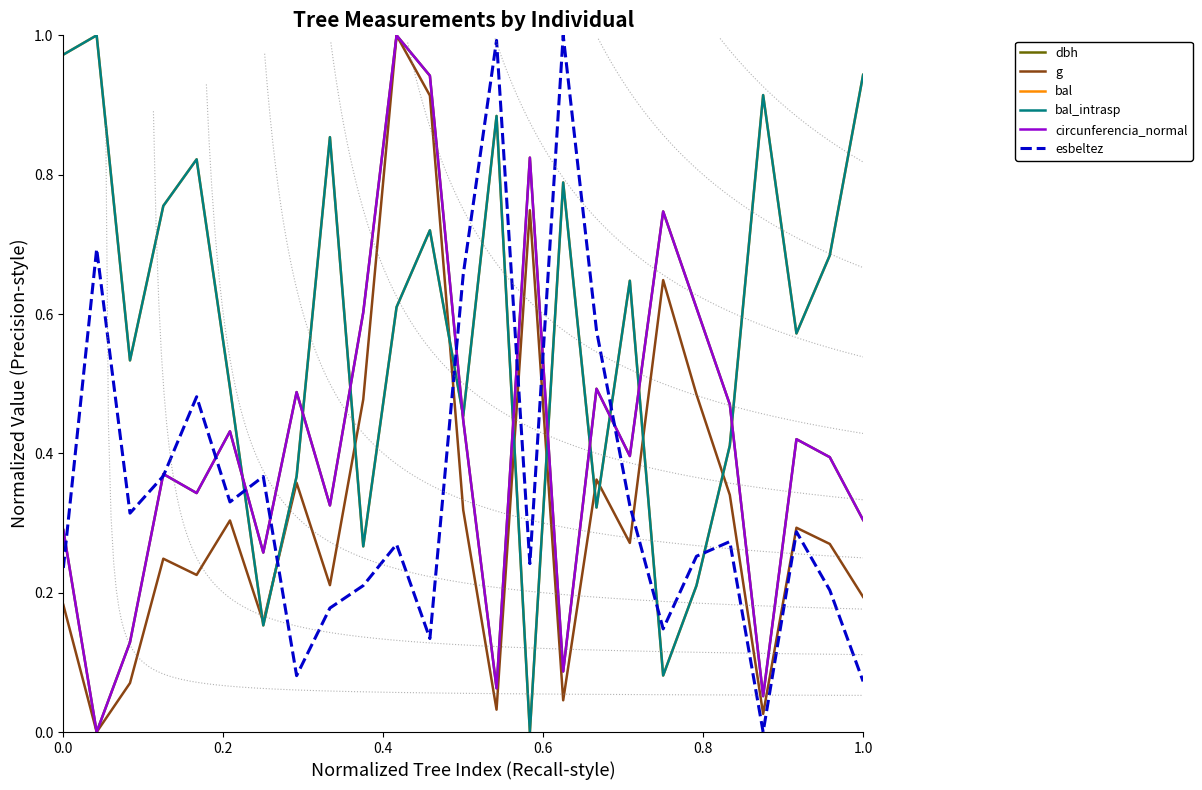

Where do esbeltez and circunferencia_normal first cross each other?

0.0 and 0.2